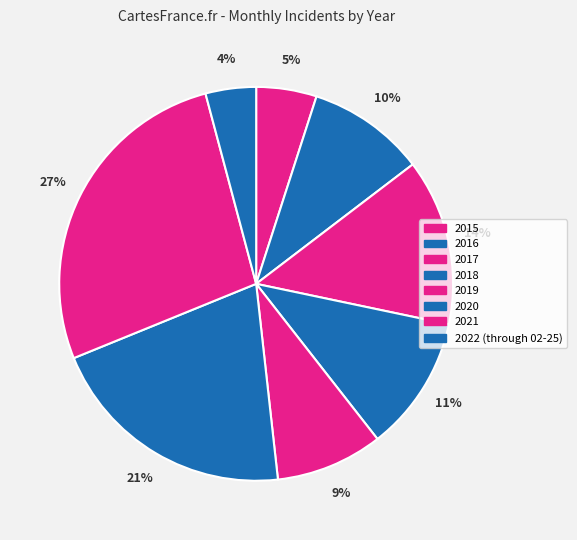

Which slice is the largest?

2021